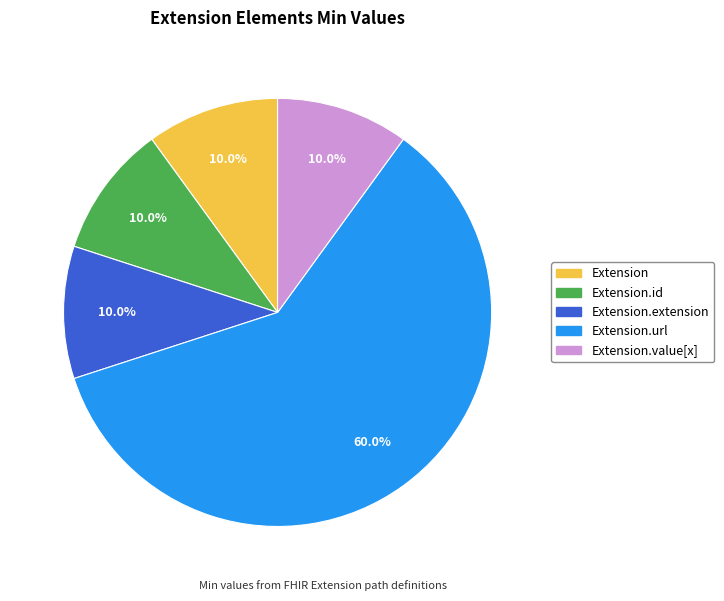

What is the majority slice?

Extension.url